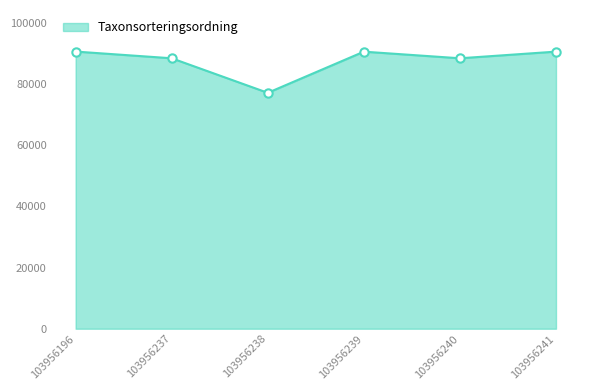

True or false: the data shows 35792 at 103956237.

False